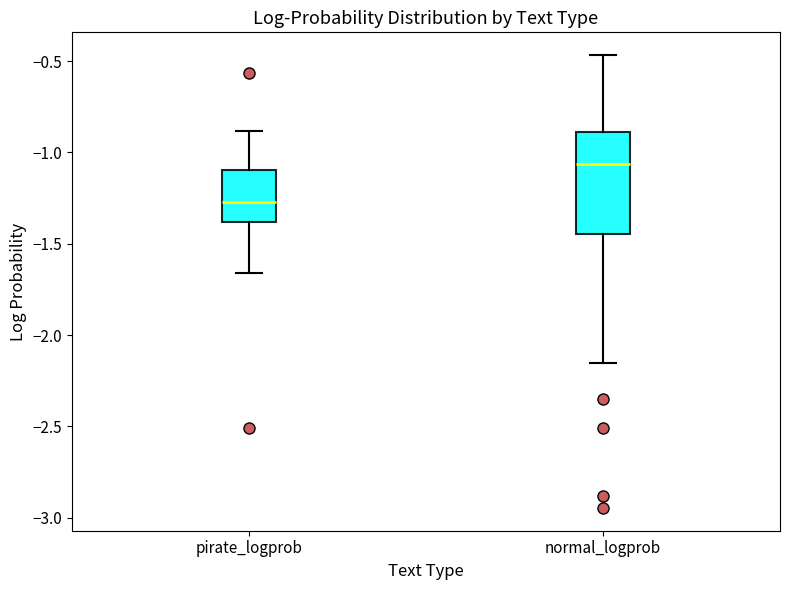

Which box has the lowest median line?

pirate_logprob